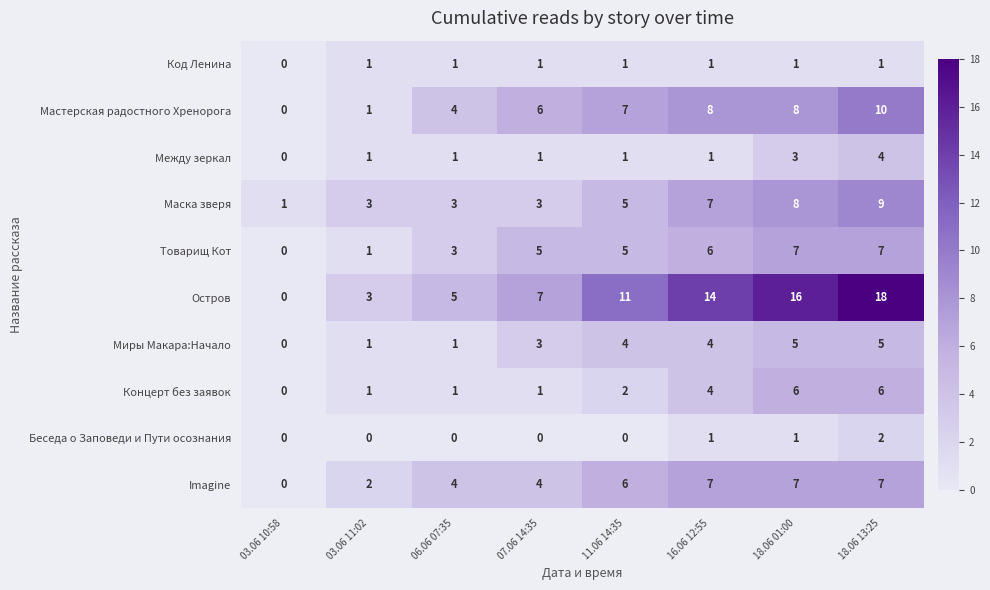

Is the value of Товарищ Кот at 03.06 10:58 greater than the value of Концерт без заявок at 11.06 14:35?

No